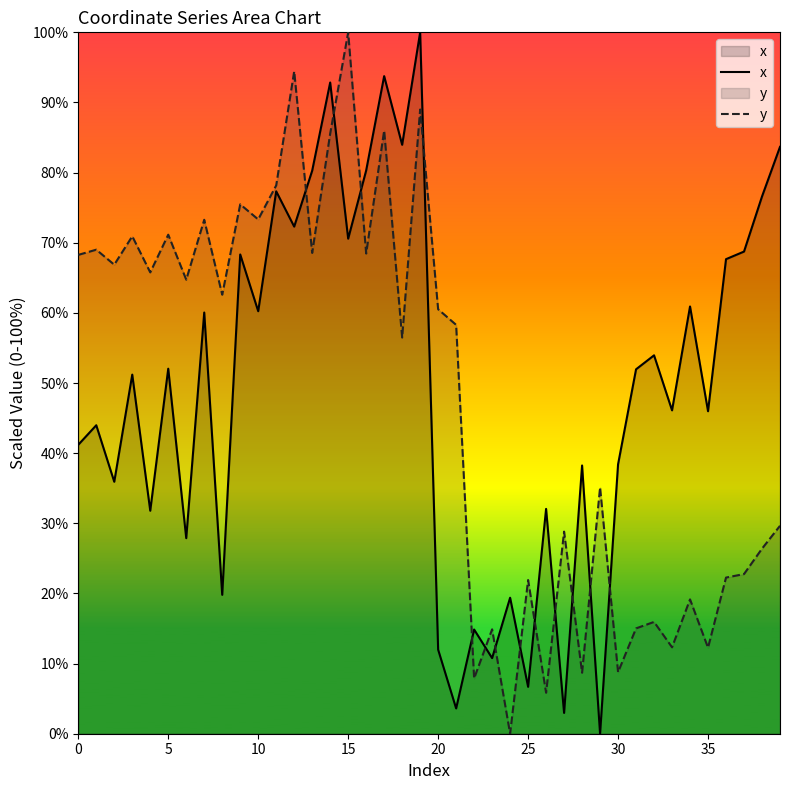

What is the difference between the x values at 30 and 15?

32.2